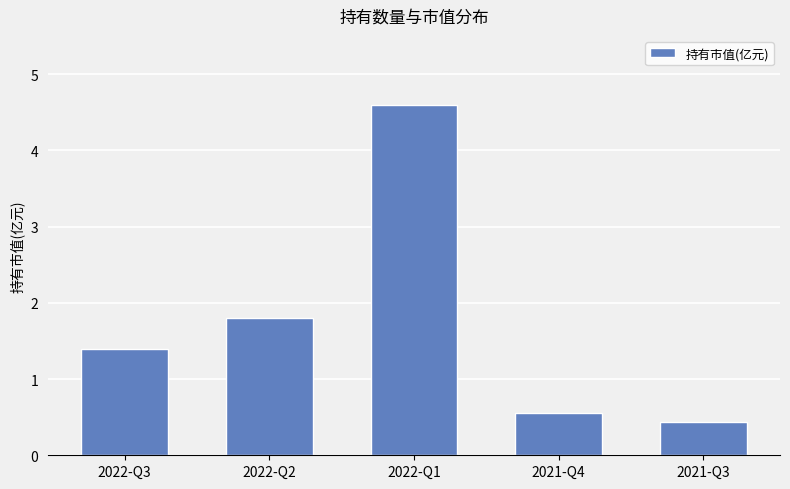

Which category has the lowest value across all series?

2021-Q3